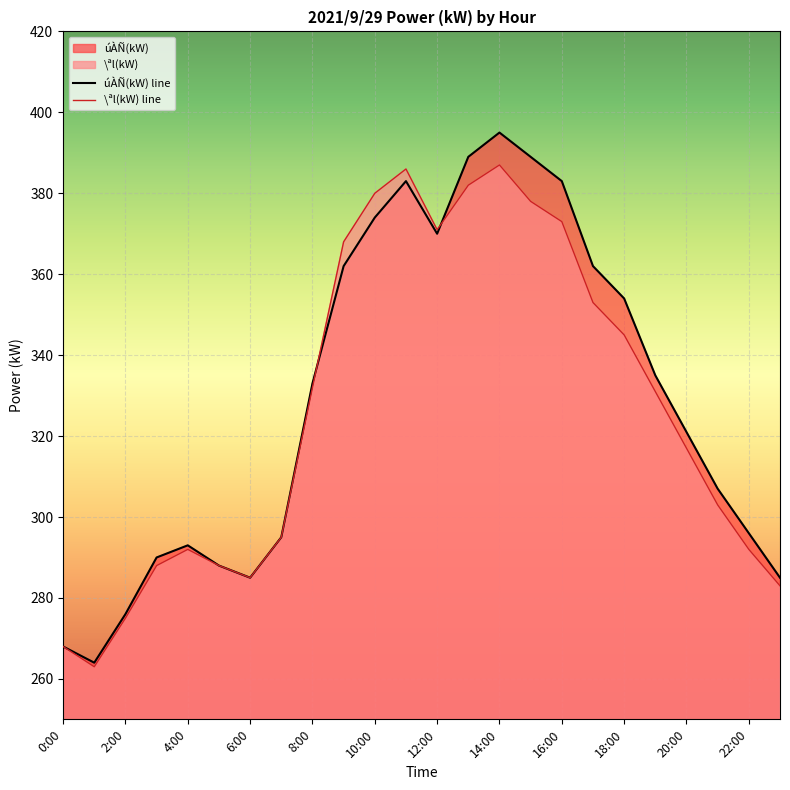

Which series has the largest total across all categories?

úÀÑ(kW) line